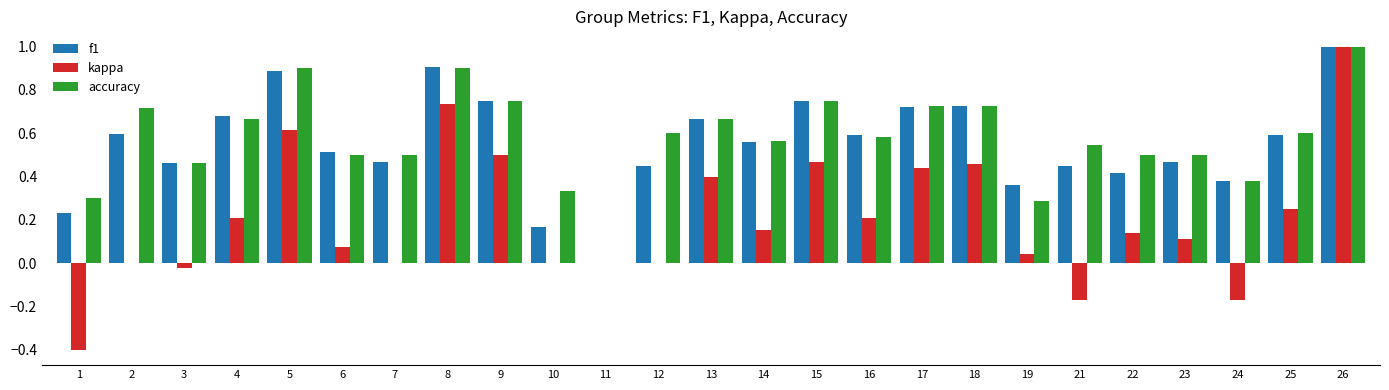

What is the maximum value for accuracy?

1.0